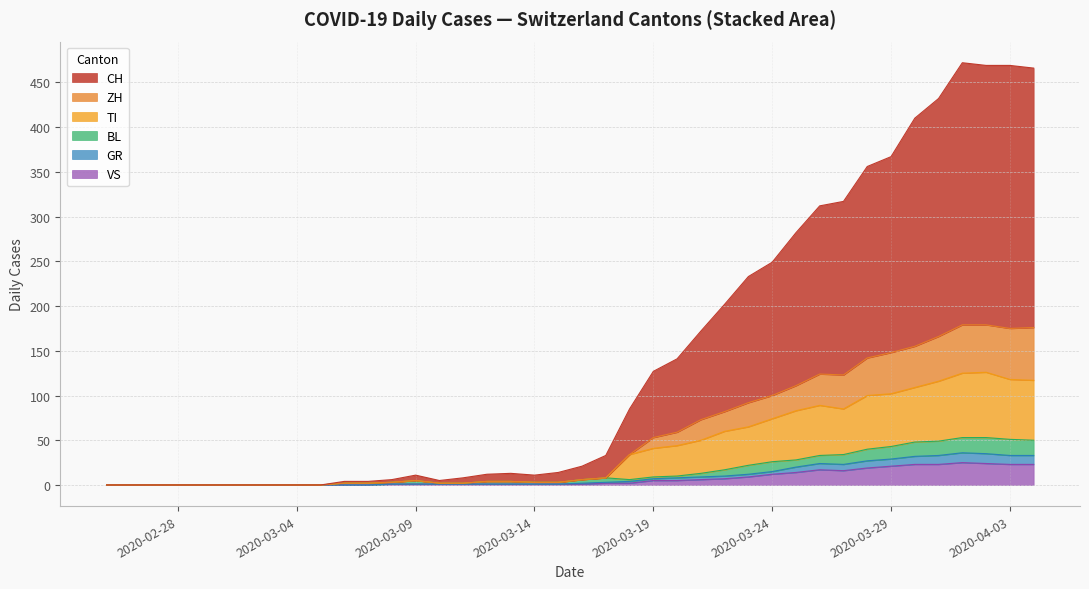

Which series ends up on top after the final intersection of VS and TI?

TI